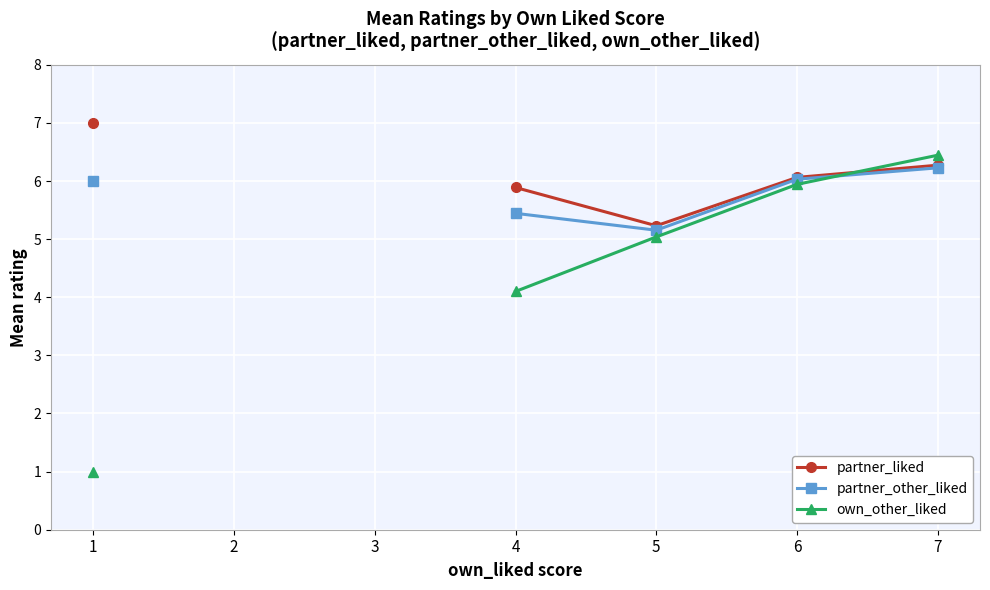

Which series has the widest spread of values?

own_other_liked